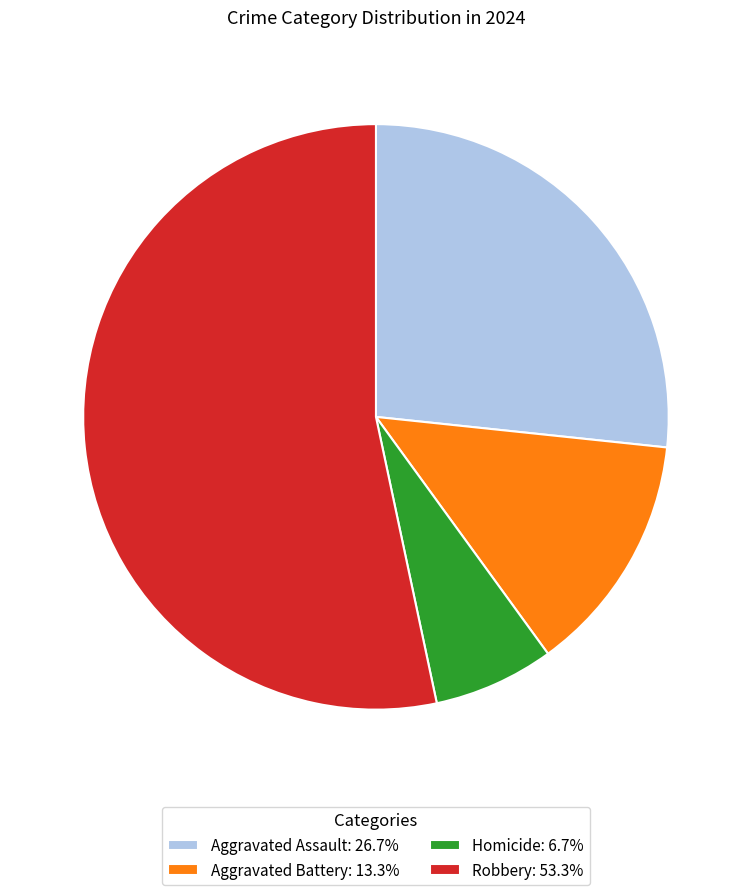

Is there any slice that represents more than half of the pie?

Yes